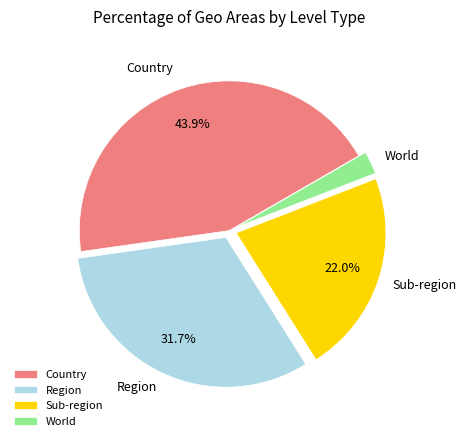

Which has a higher value, Sub-region or World?

Sub-region